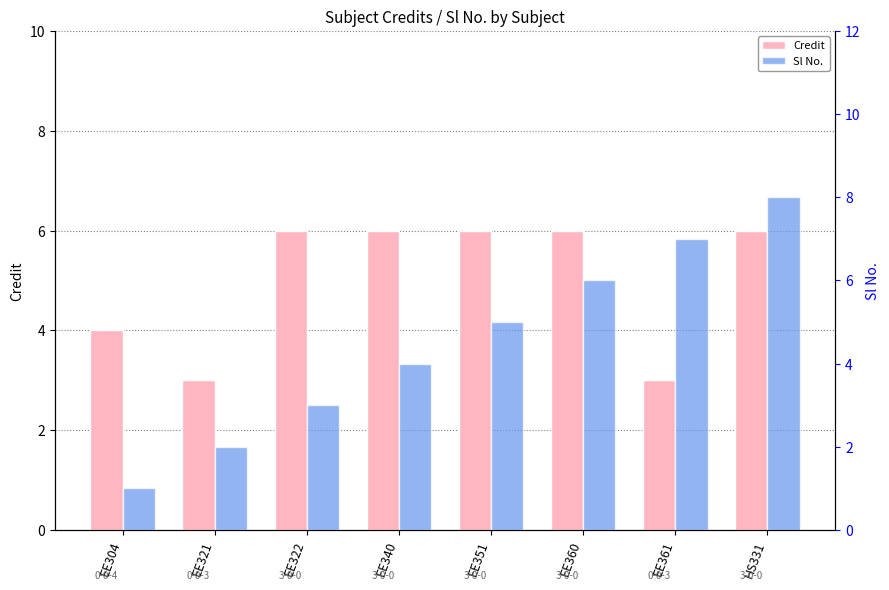

List the series in order of their peak value, highest first.

Sl No., Credit